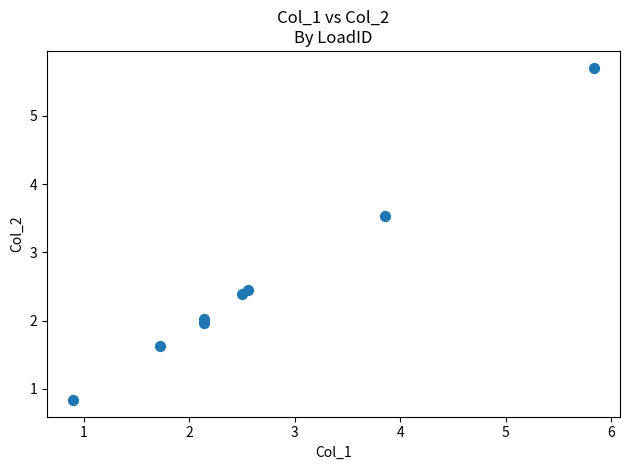

What is the average X value?

2.7